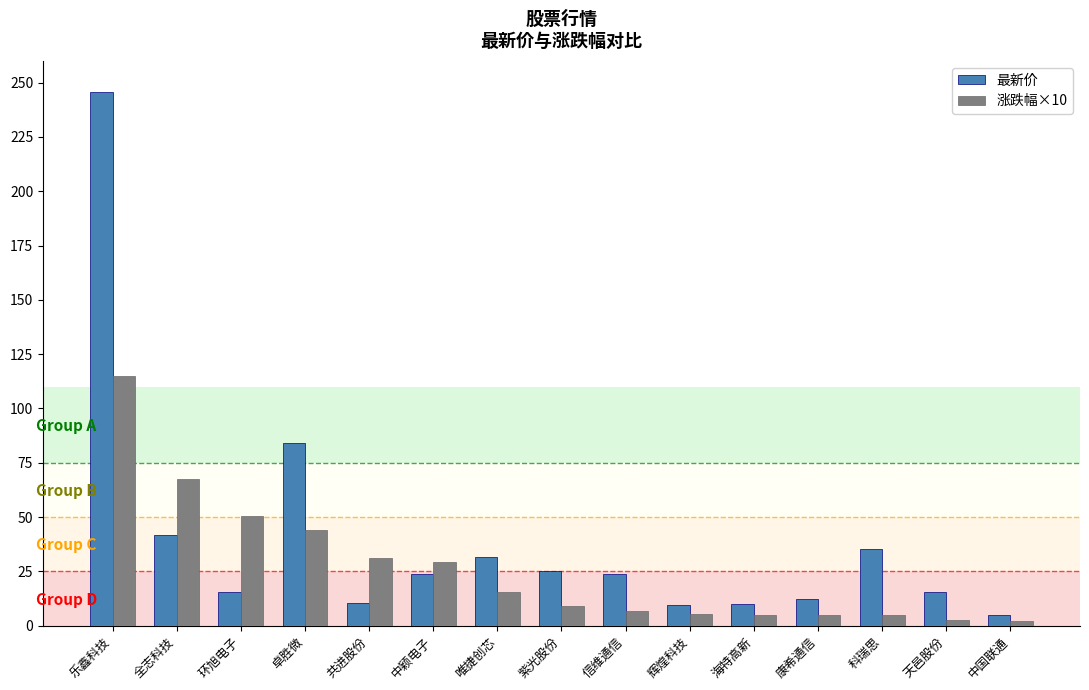

What is the difference between the second highest and second lowest values in the 涨跌幅×10 series?

65.1